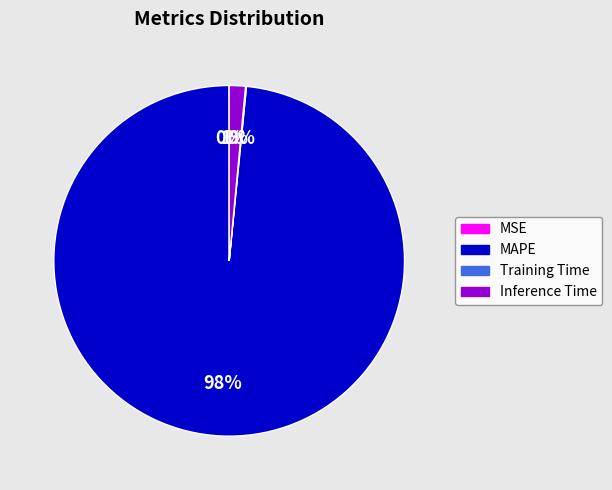

Does any single category account for the majority?

Yes